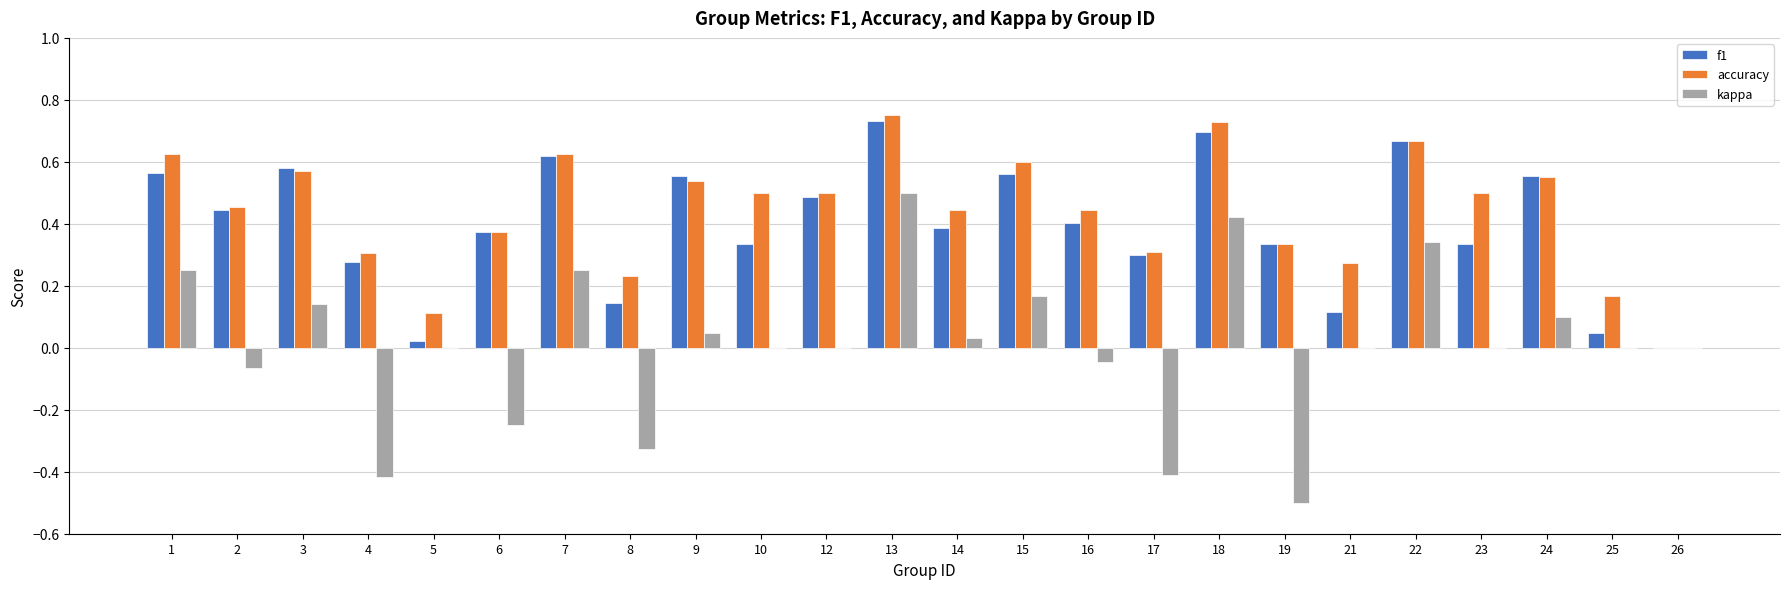

Between 13 and 14, which series saw the biggest shift?

kappa